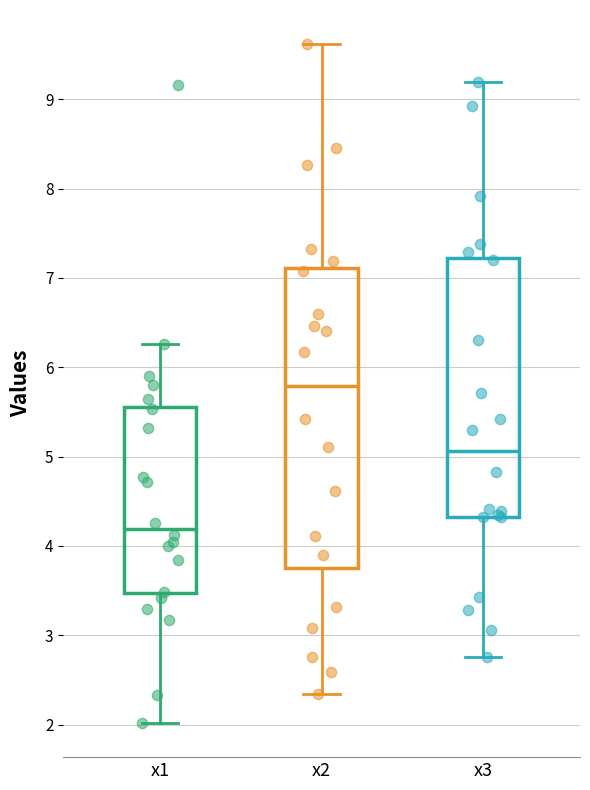

Comparing the boxes themselves (not the whiskers), which one is the tallest?

x2